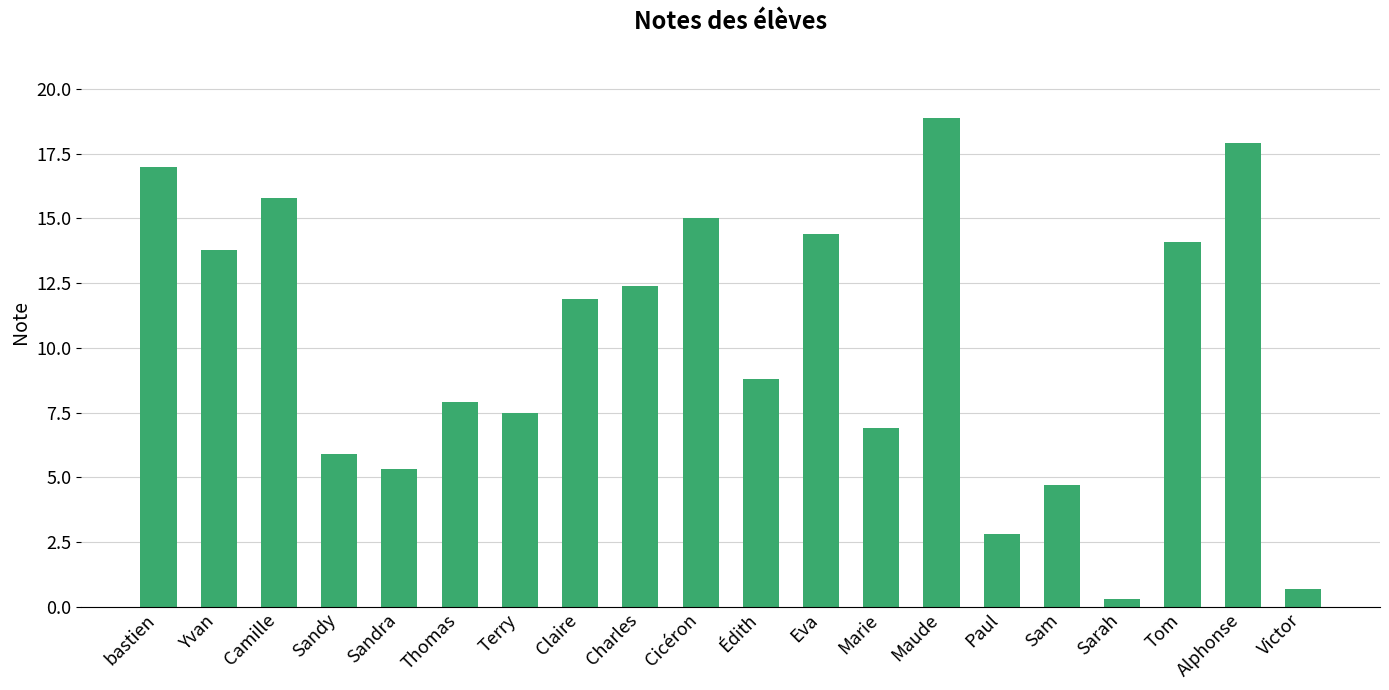

What is the difference between the second highest and minimum values?

17.6